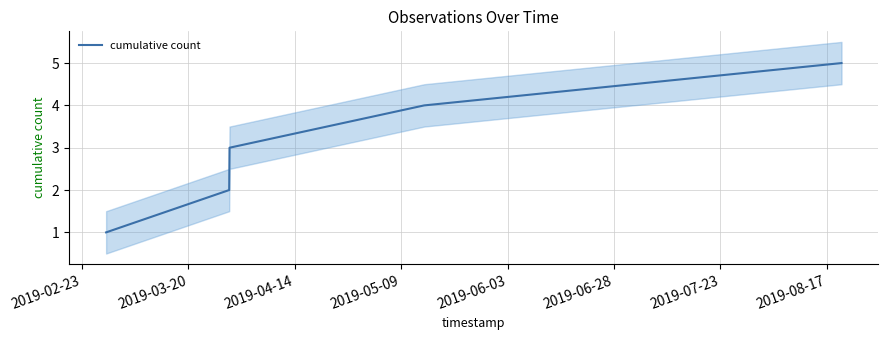

What is the sum of all values?

15